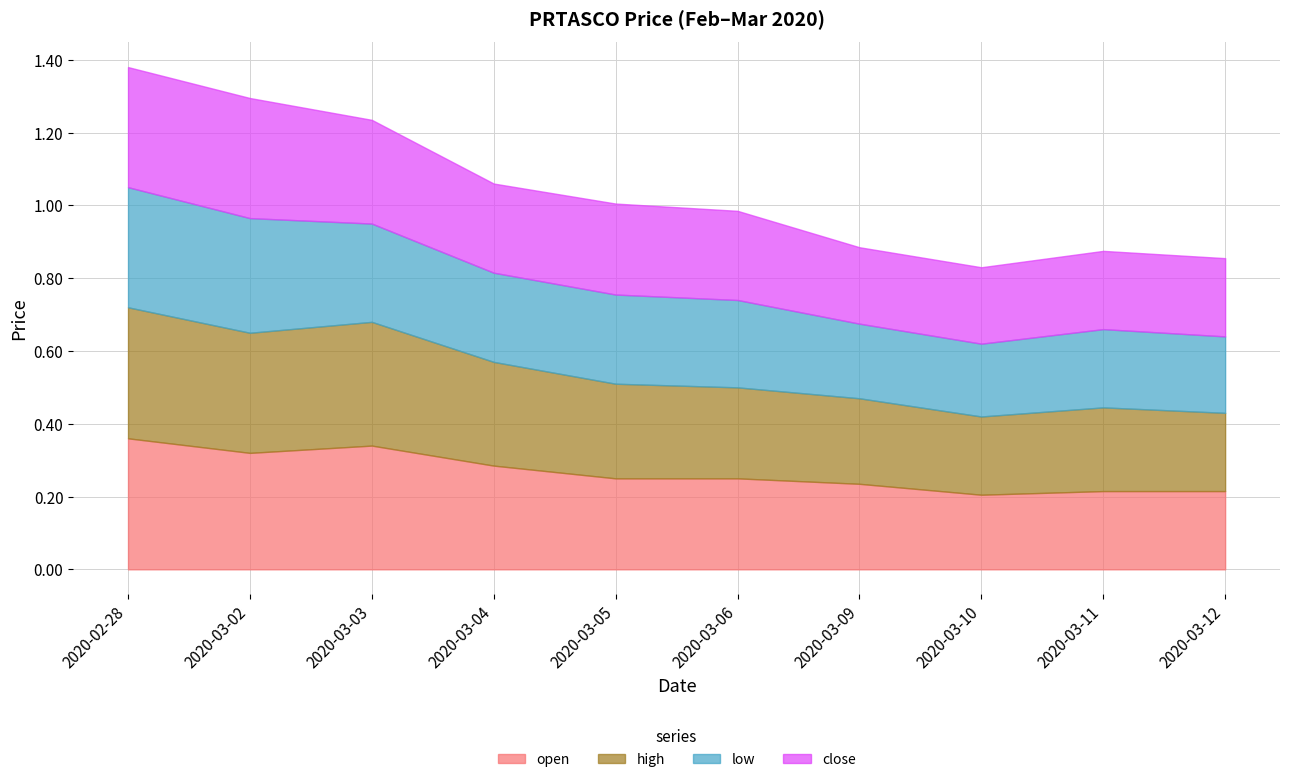

What is the label of the 6th point from the right?

2020-03-05